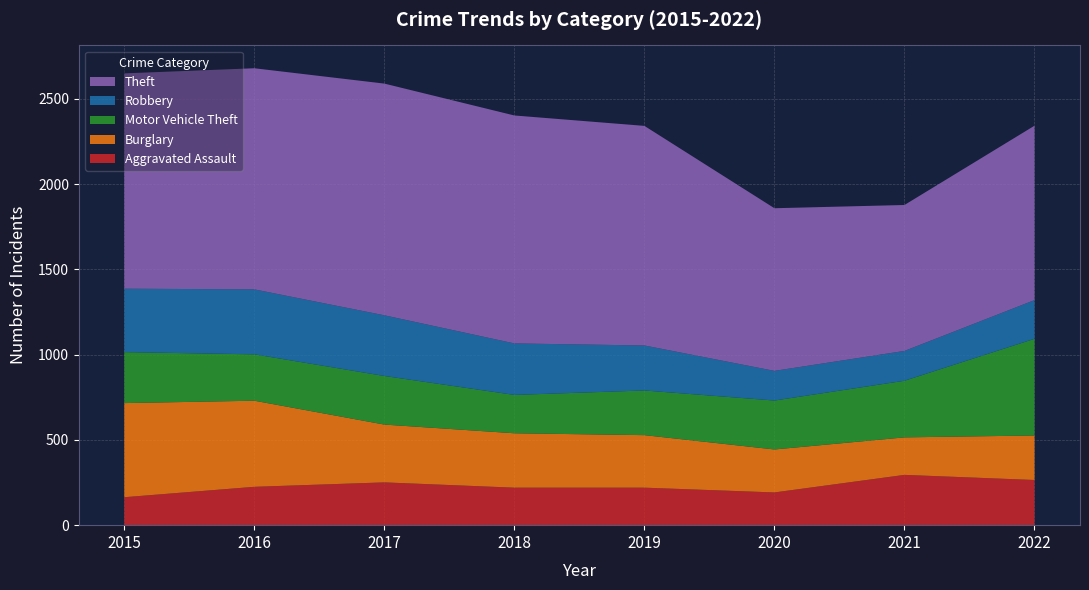

Reading right to left, transcribe all the data shown in this chart.

Aggravated Assault: 265	295	192	220	220	251	225	164
Burglary: 261	220	252	308	319	339	505	552
Motor Vehicle Theft: 567	332	287	262	225	285	272	299
Robbery: 227	175	174	264	302	356	381	372
Theft: 1023	856	954	1288	1337	1359	1297	1263